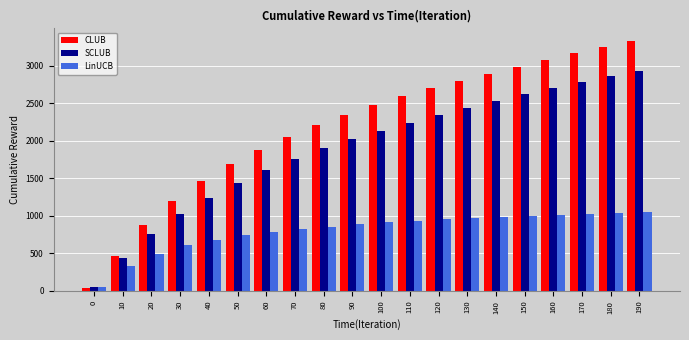

What is the difference between the second highest and second lowest values in the SCLUB series?

2417.6